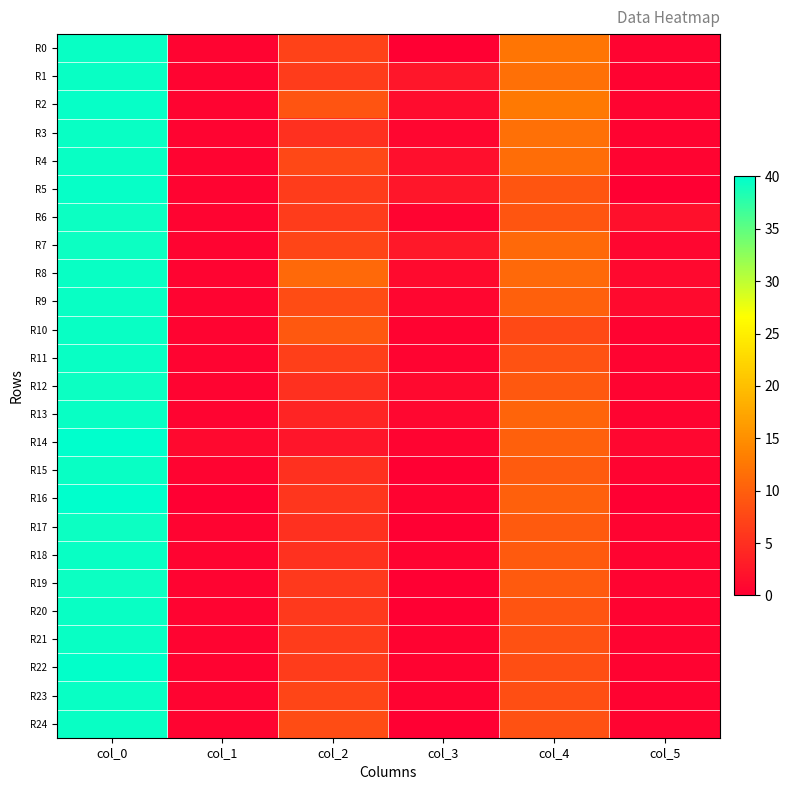

Rank the series by their maximum value, from lowest to highest.

R6, R7, R12, R17, R19, R0, R1, R3, R4, R8, R9, R10, R11, R13, R15, R18, R20, R21, R23, R24, R2, R5, R22, R14, R16